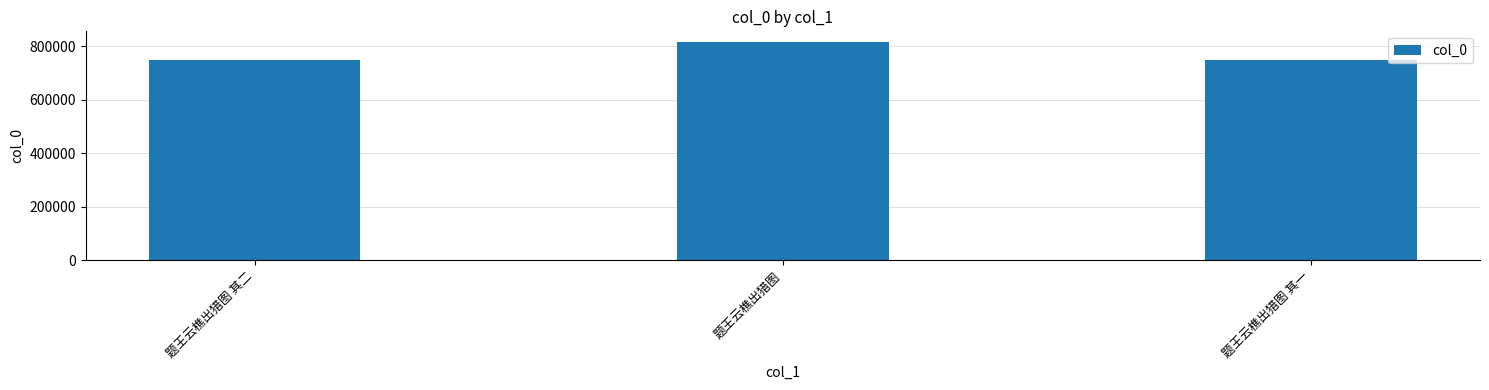

What is the value of the 2nd bar from the left?

815003